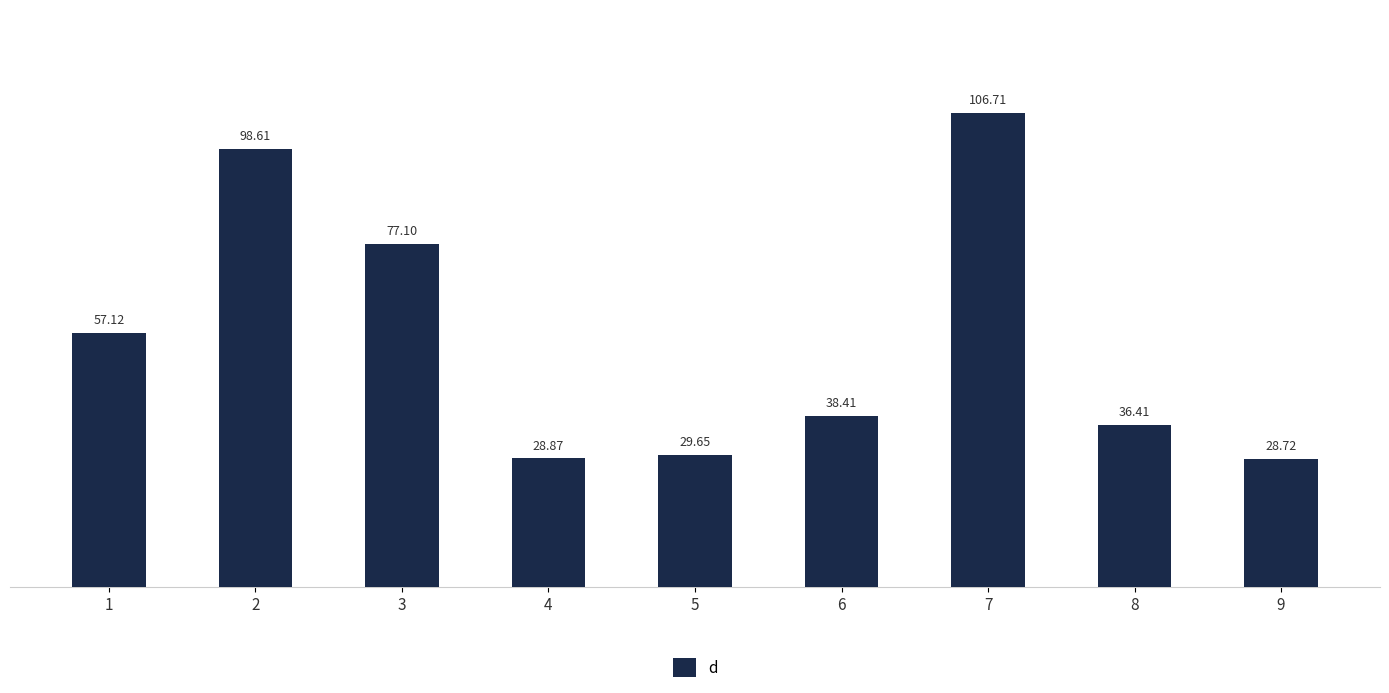

Where is the data nearest to the value 67?

1